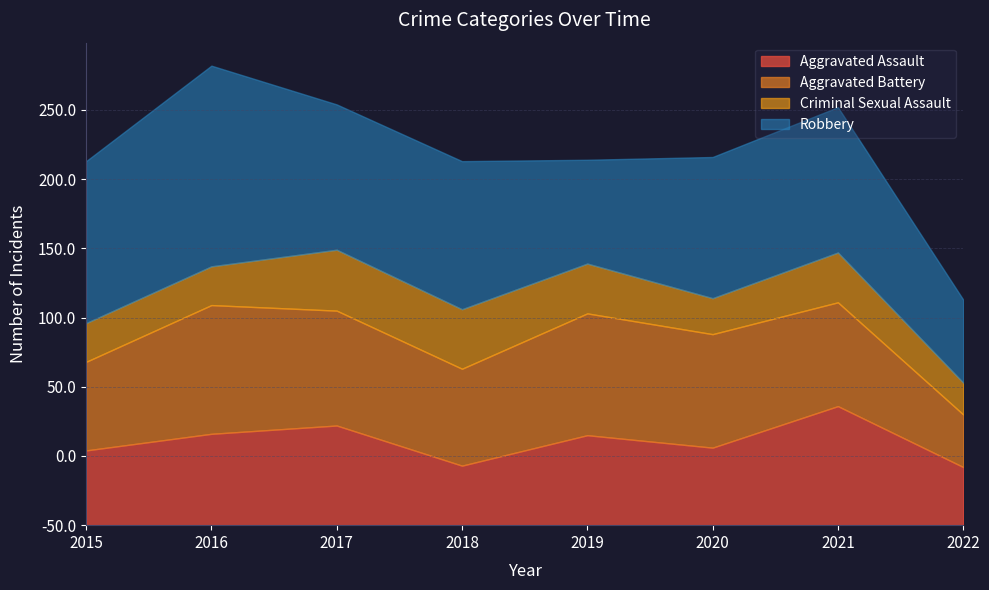

Is it true that Aggravated Assault equals 54 at 2015?

True